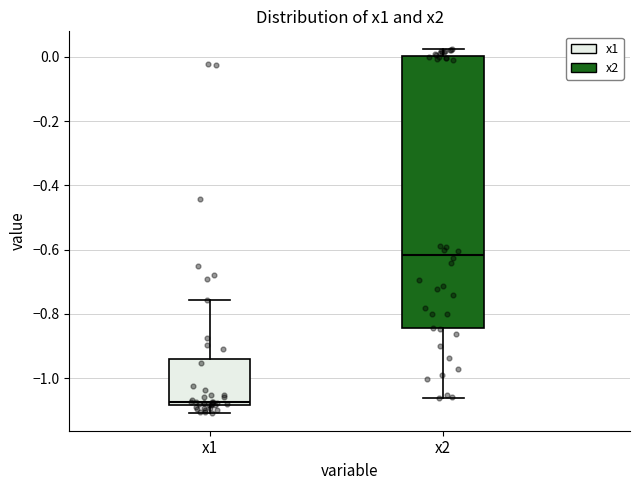

Which box is the tallest, from its lower edge to its upper edge?

x2